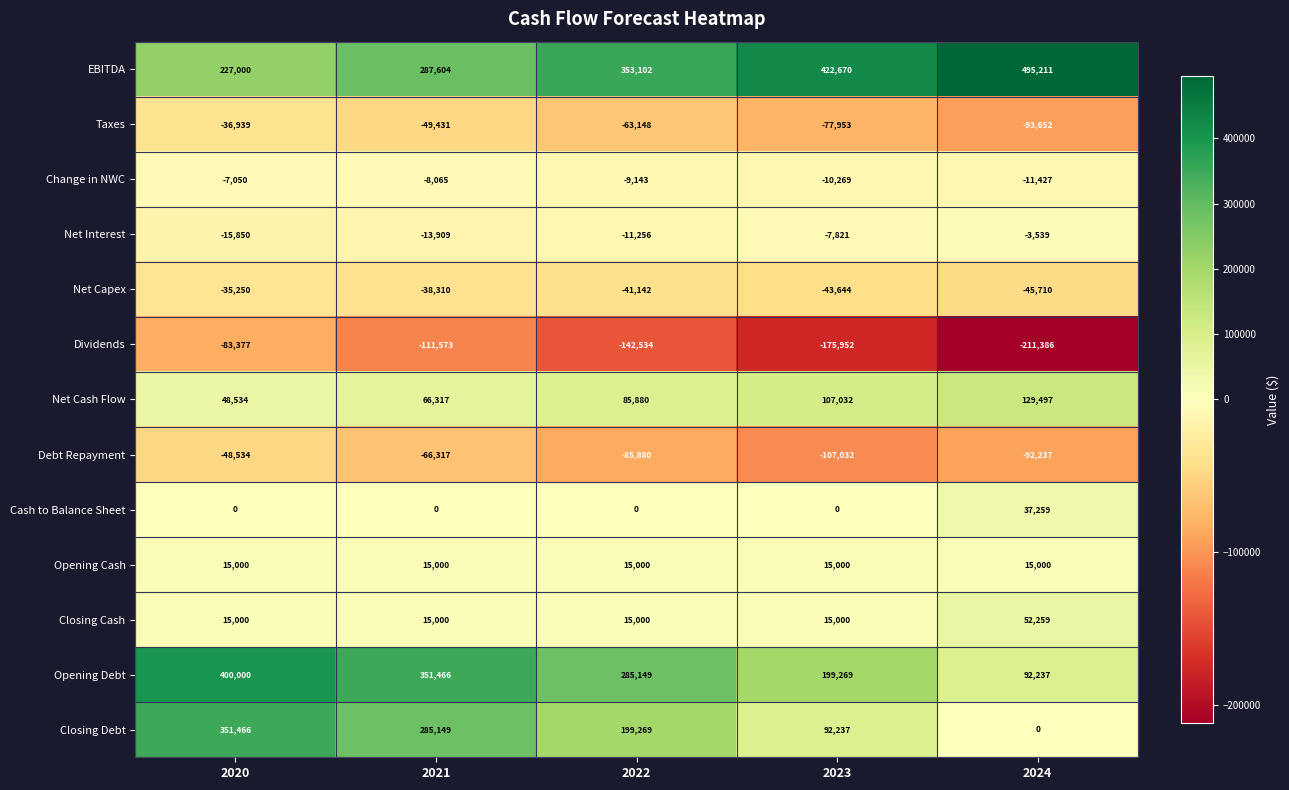

The value of Dividends at 2023 is -175952. True or false?

True